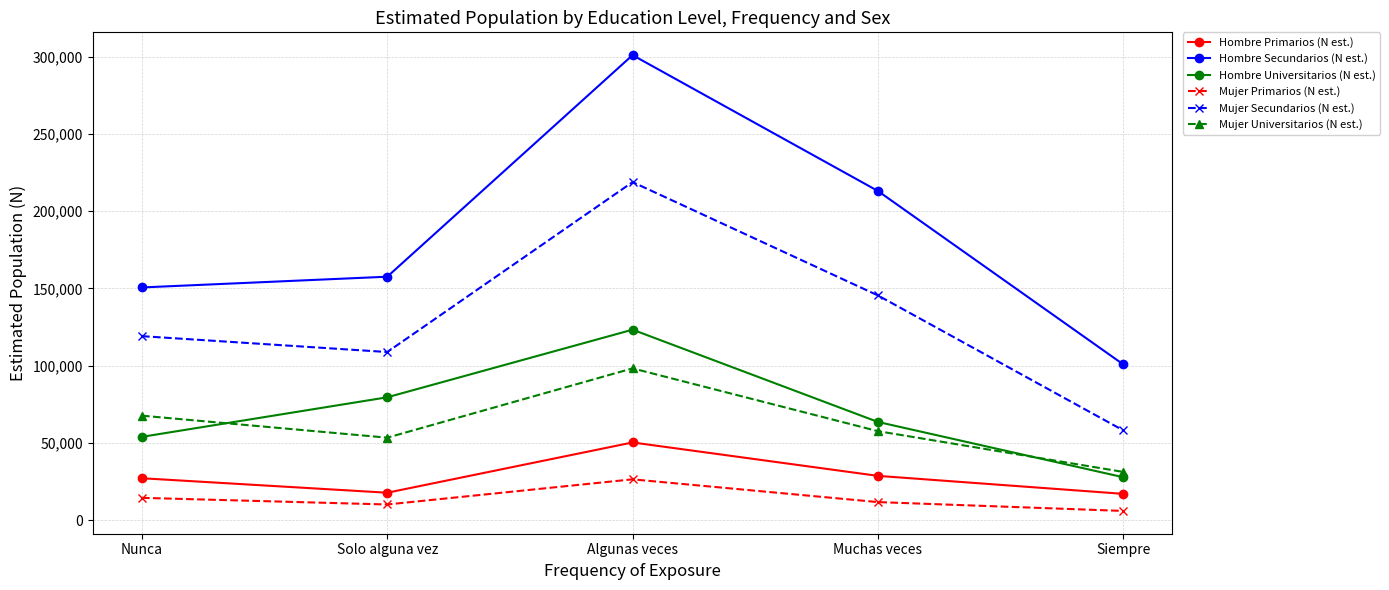

At which label is Mujer Universitarios (N est.) closest to 64806?

Nunca